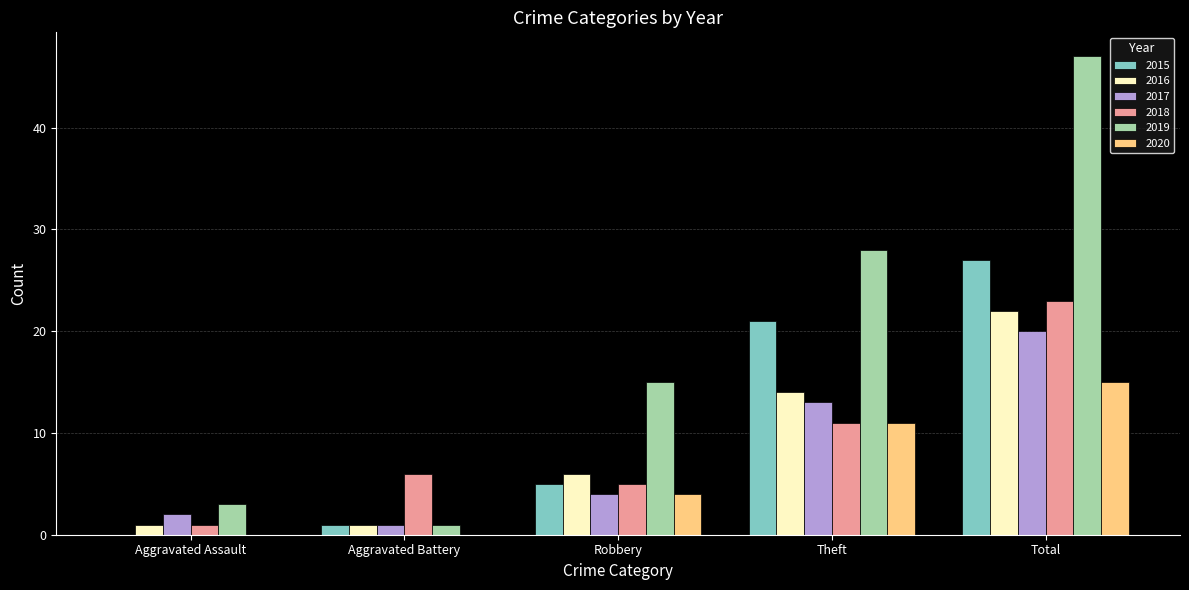

Which series has the largest range (max minus min)?

2019